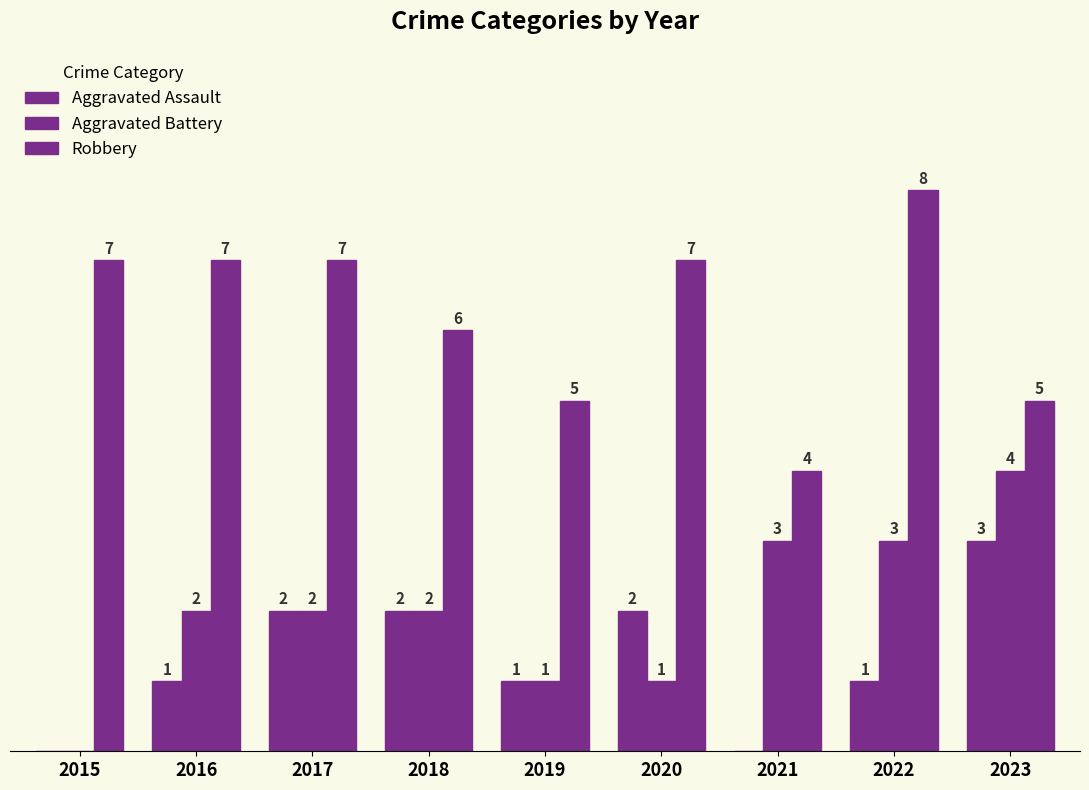

Which category has the lowest value in the Robbery series?

2021